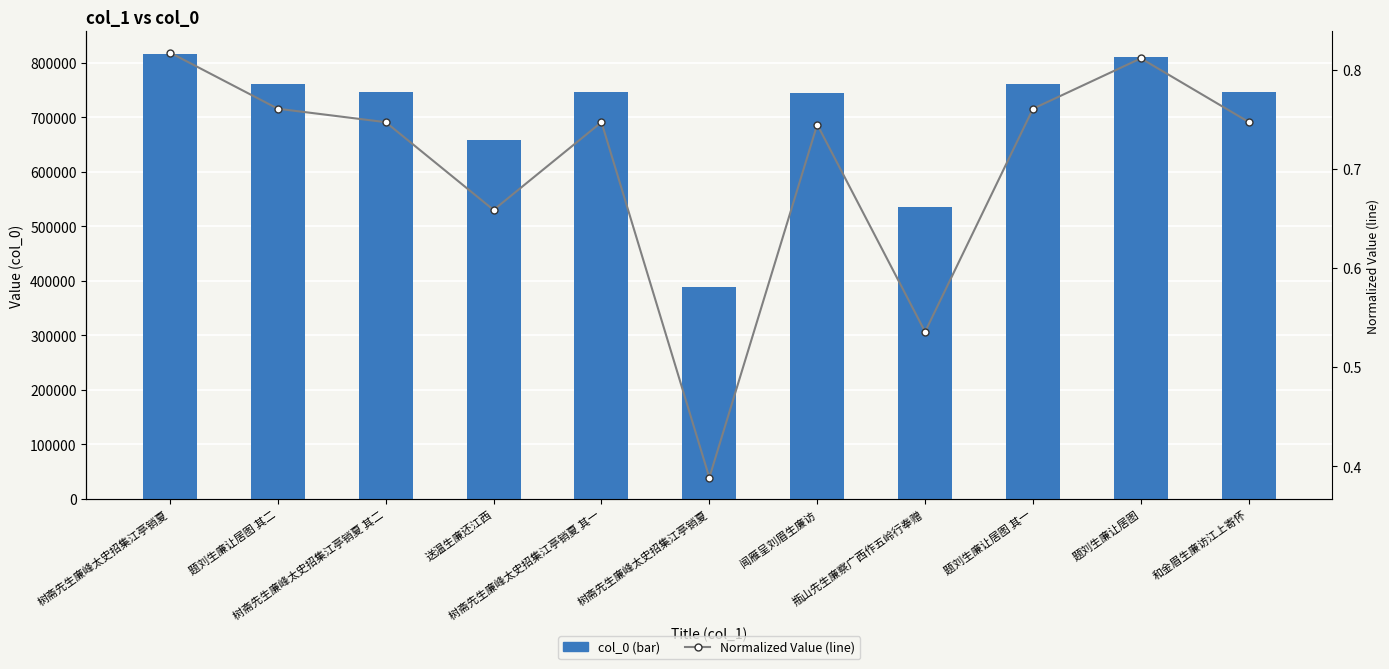

What is the label of the 4th bar from the right?

瓶山先生廉察广西作五岭行奉赠